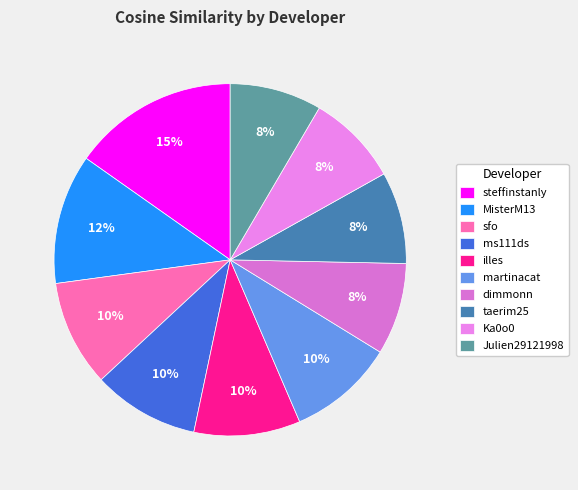

Between MisterM13 and steffinstanly, which is larger?

steffinstanly